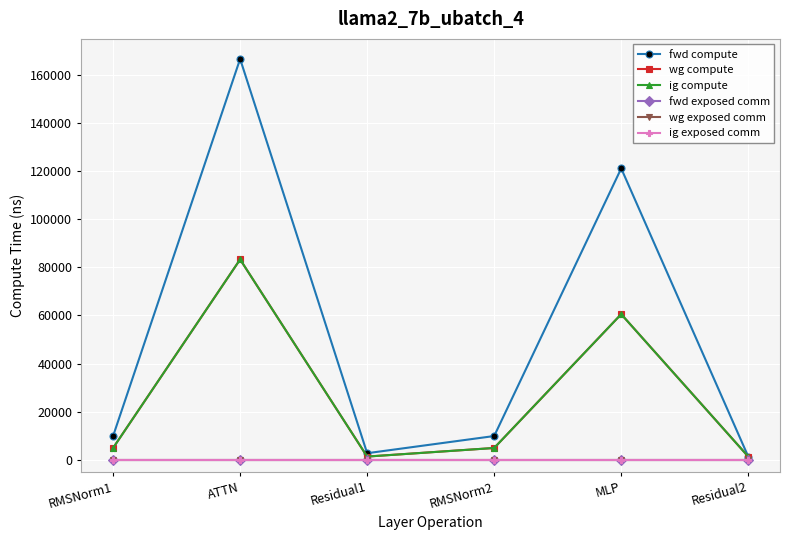

At which label is fwd compute closest to 83949?

MLP